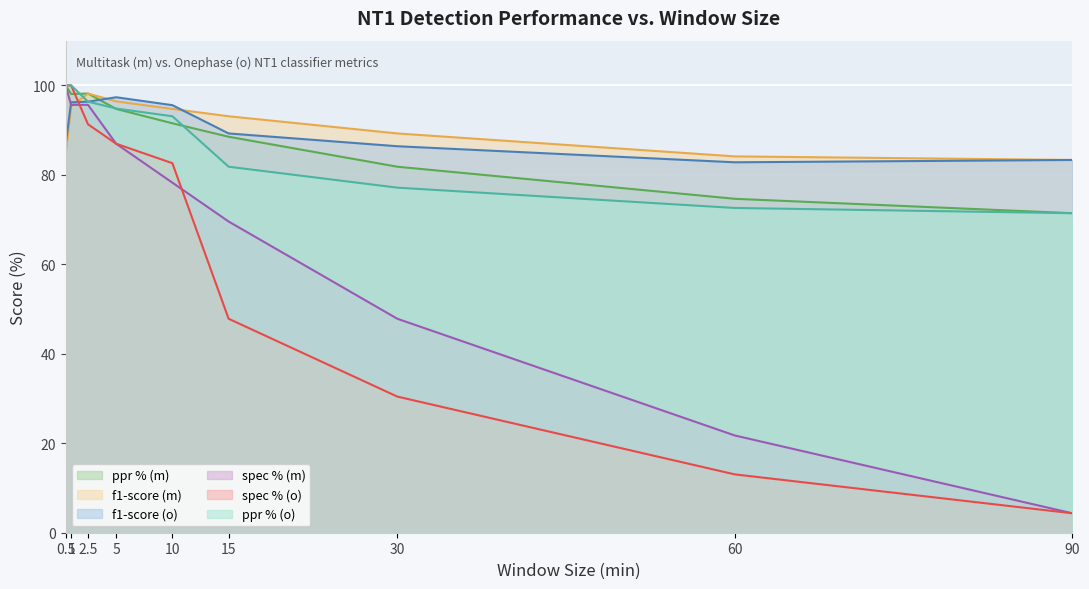

Where does the spec % (o) series first go above 82?

0.5